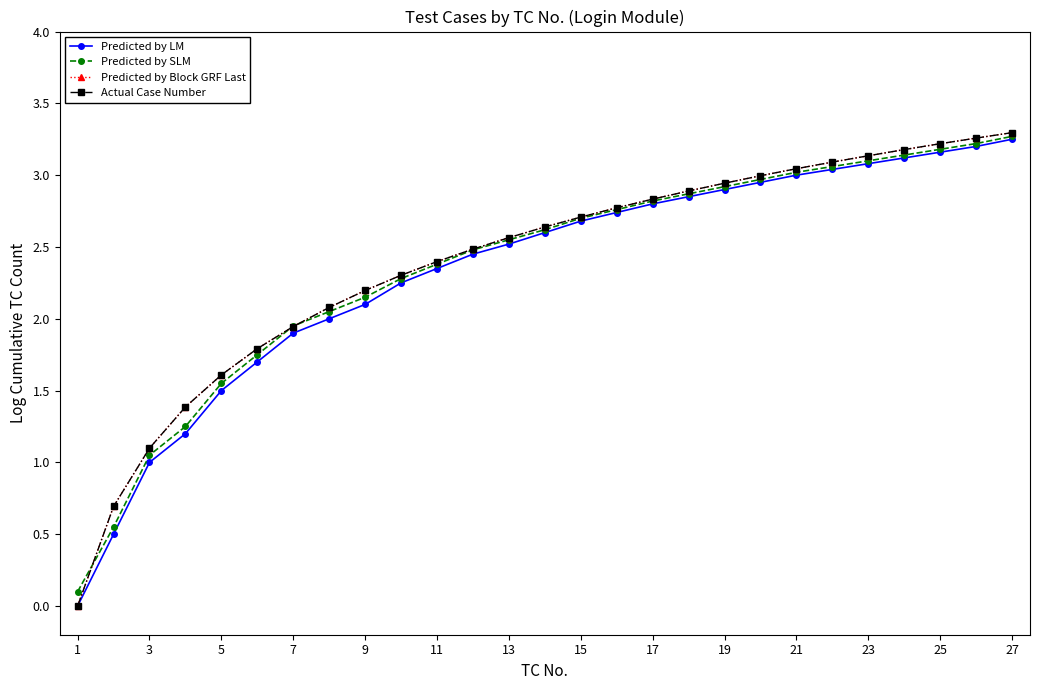

Is this an area chart (filled region under the line)?

No